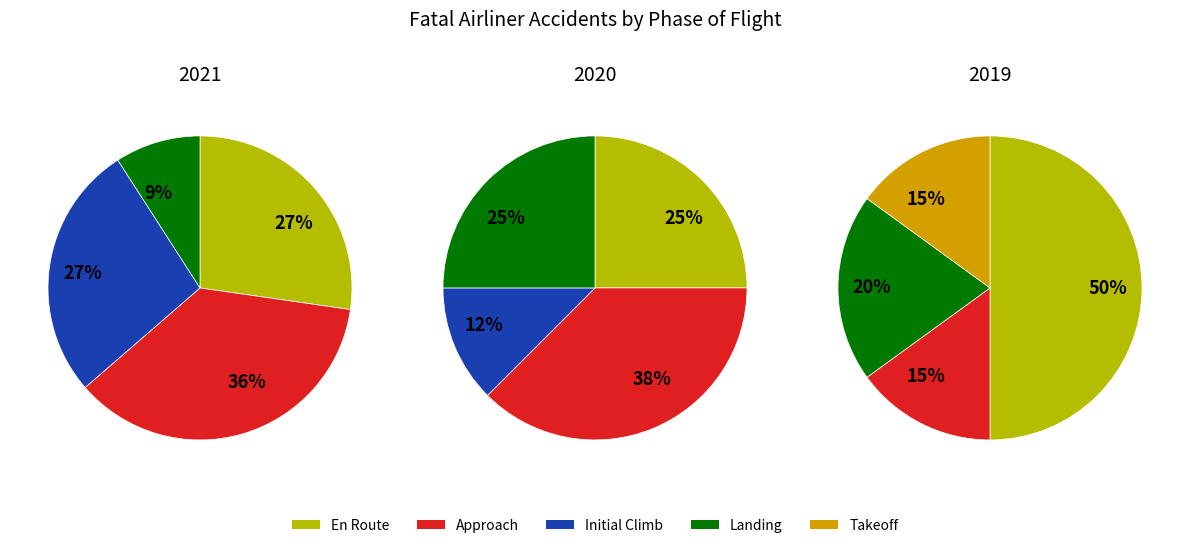

How many segments does this pie chart have?

5